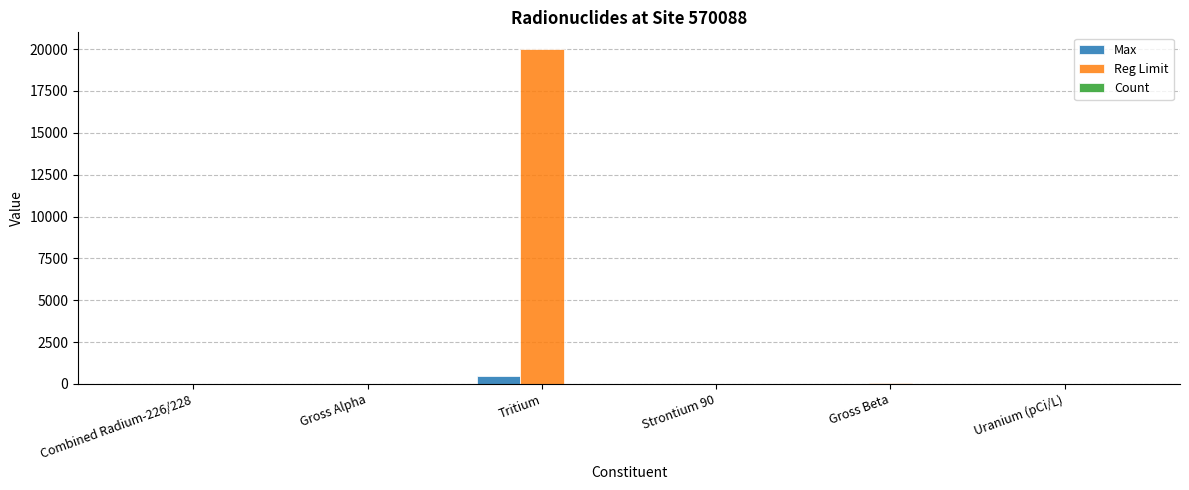

What is the sum of all Reg Limit values?

20098.0